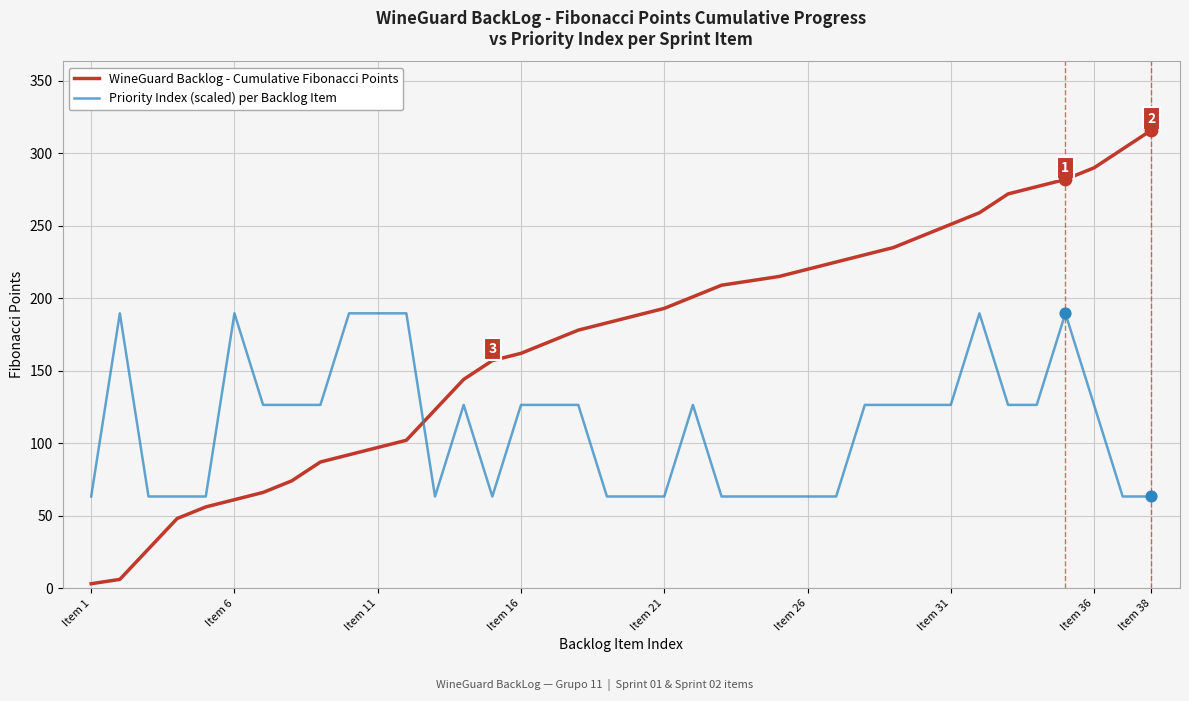

What are all the series names shown in the legend?

WineGuard Backlog - Cumulative Fibonacci Points, Priority Index (scaled) per Backlog Item